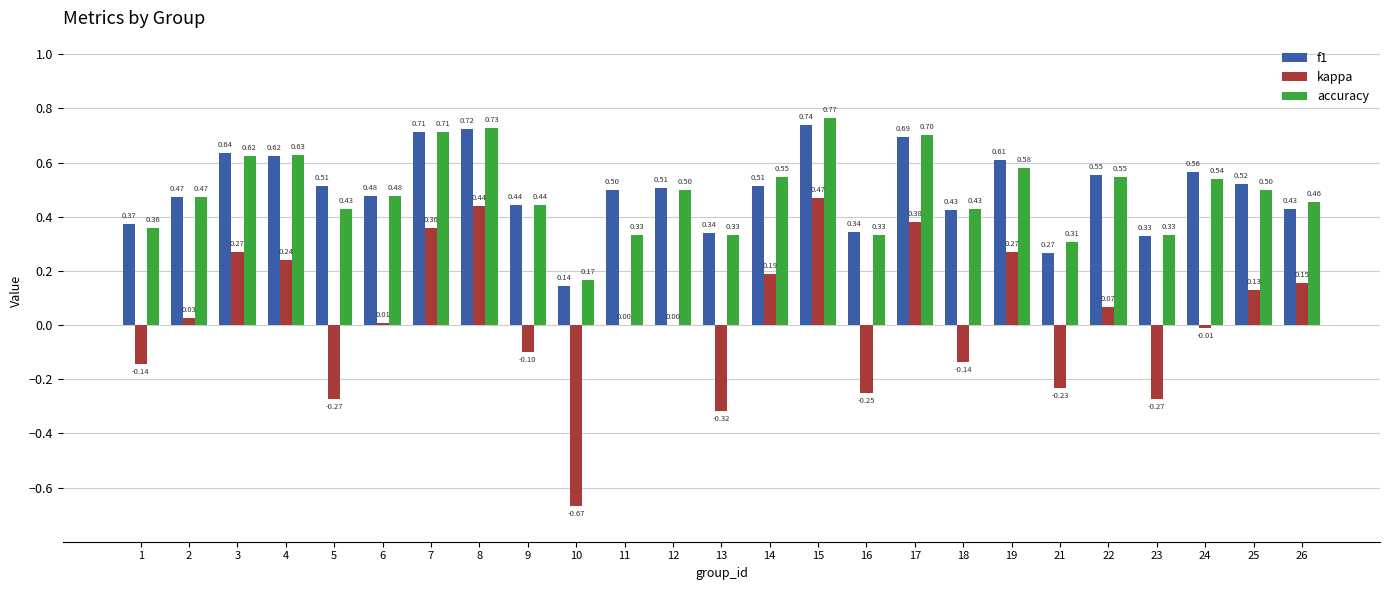

What is the sum of the accuracy values at 21 and 5?

0.7